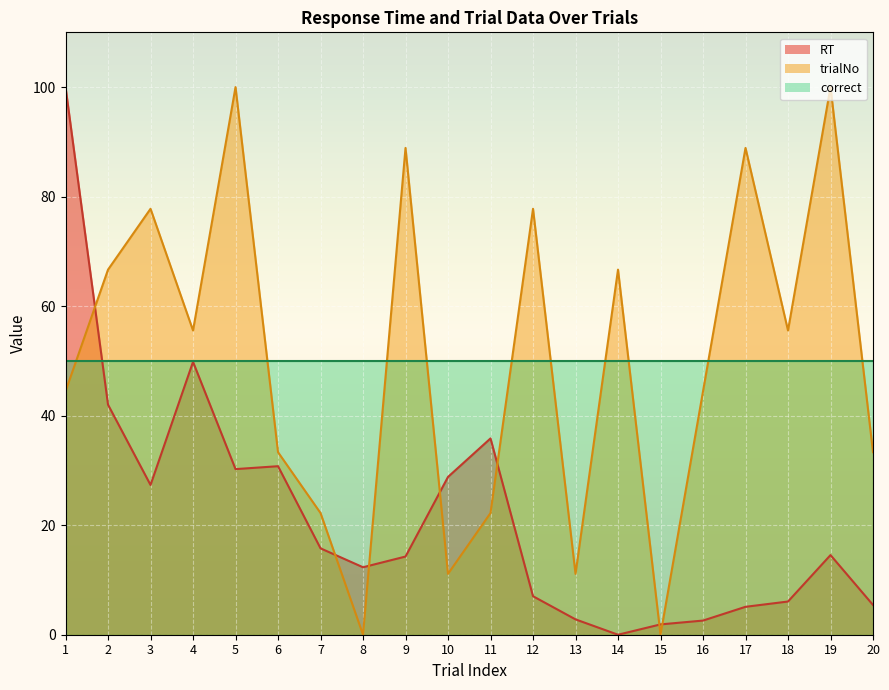

What is the difference between the RT values at 12 and 13?

4.2